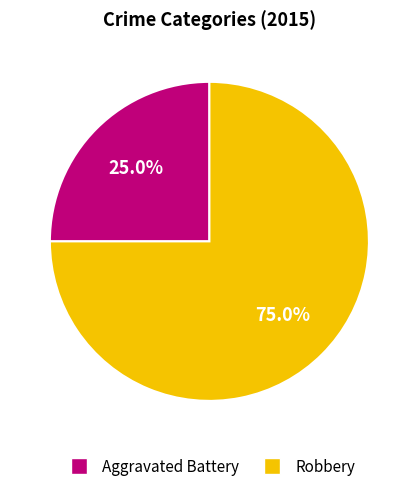

What is the smallest slice in the pie chart?

Aggravated Battery